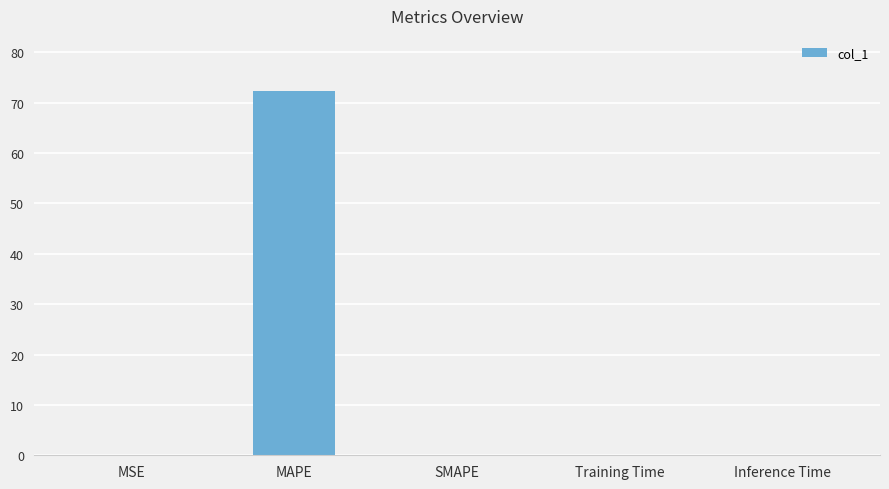

Which has a higher value, MSE or MAPE?

MAPE